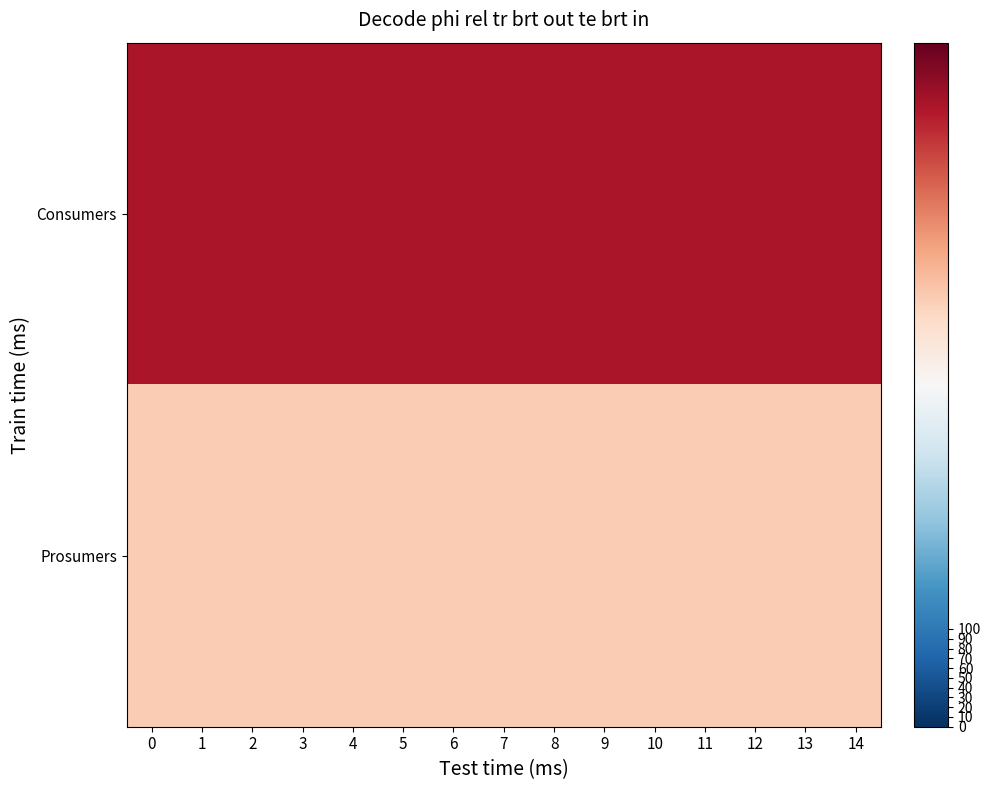

Reading left to right, extract all data points from this chart.

Consumers: 0=635	1=635	2=635	3=635	4=635	5=635	6=635	7=635	8=635	9=635	10=635	11=635	12=635	13=635	14=635
Prosumers: 0=440	1=440	2=440	3=440	4=440	5=440	6=440	7=440	8=440	9=440	10=440	11=440	12=440	13=440	14=440